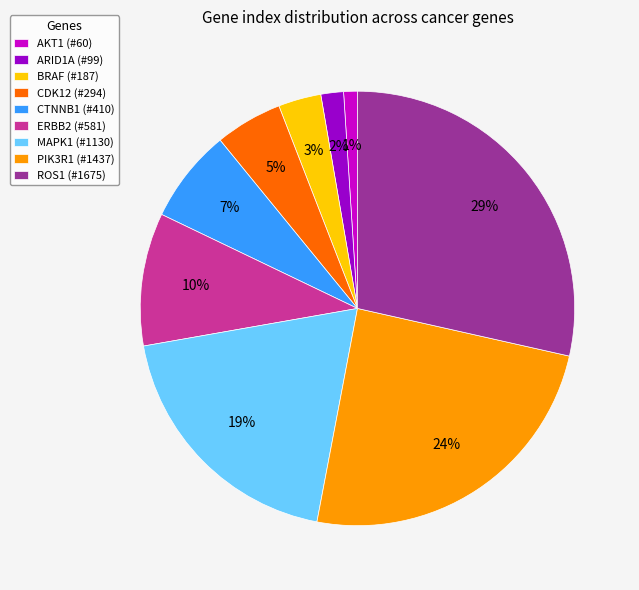

Is the sum of ROS1 and CTNNB1 greater than half?

No